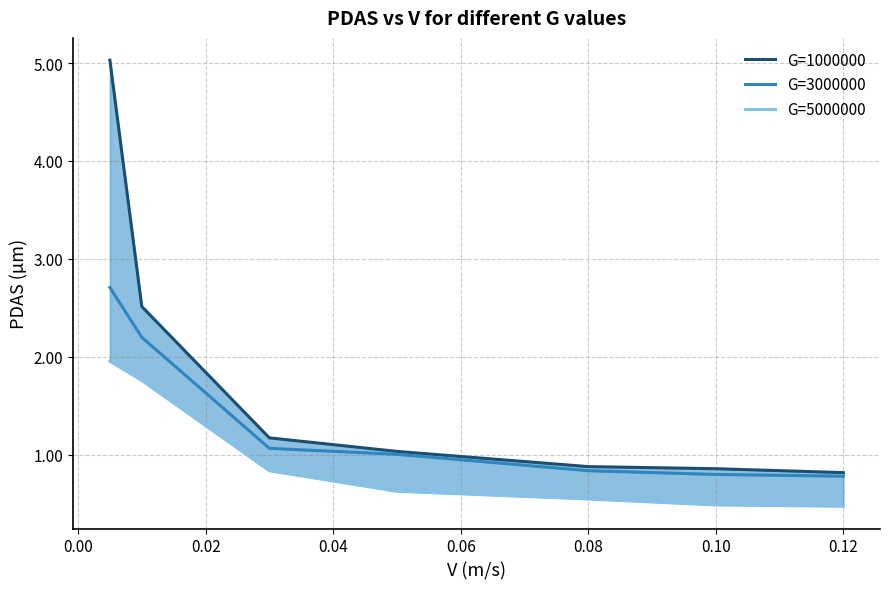

True or false: G=1000000 and G=3000000 cross at least once.

False